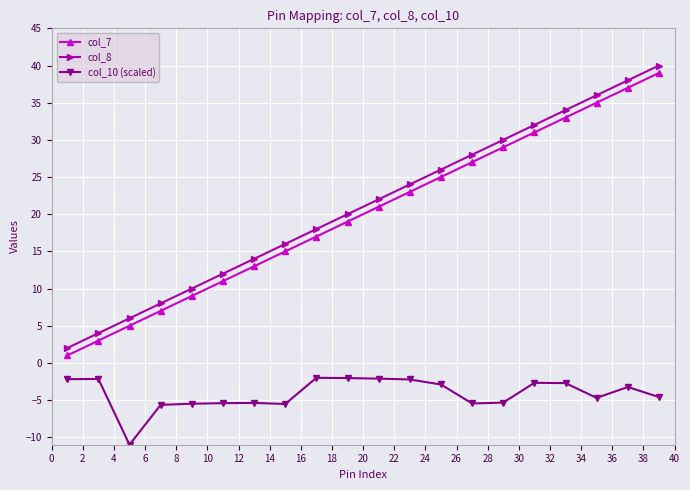

What is the value of the col_7 point at the 16th from the left?

31.0